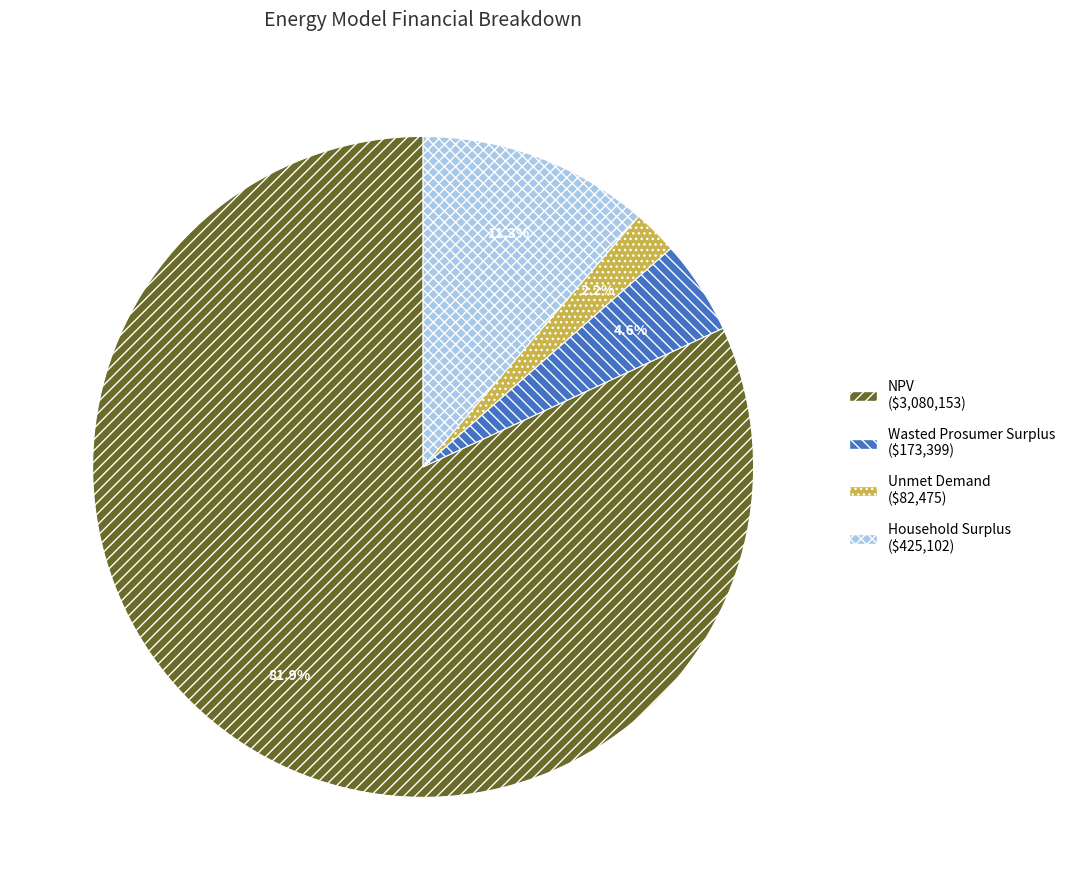

Rank the categories by value from highest to lowest.

NPV, Household Surplus, Wasted Prosumer Surplus, Unmet Demand